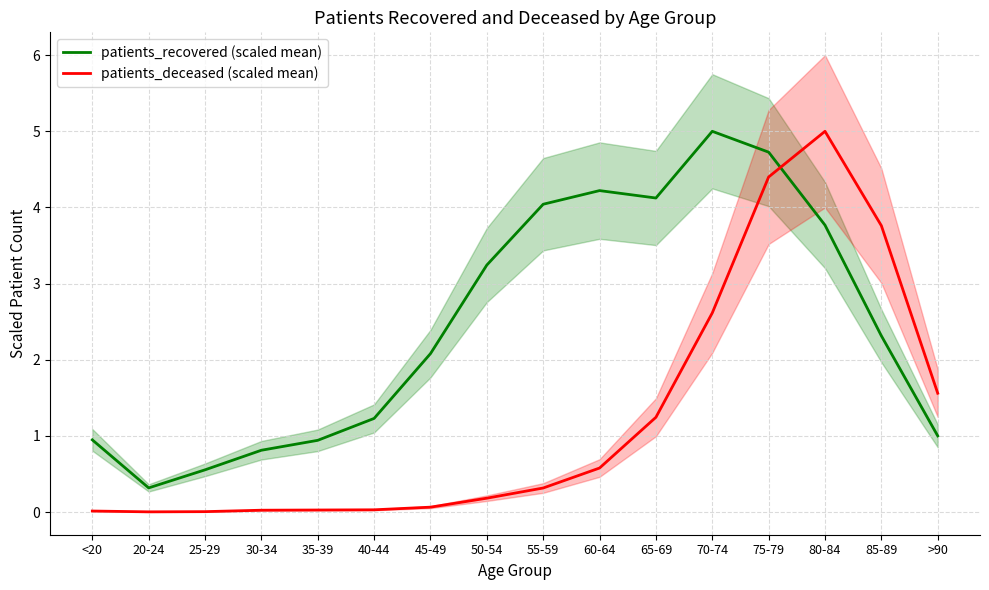

What is the value of the patients_recovered (scaled mean) point at the 1st from the left?

0.9